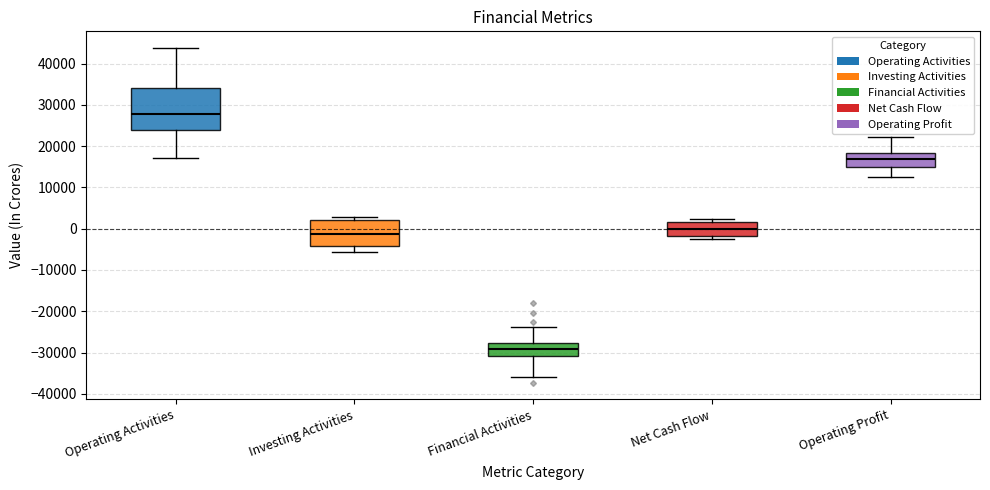

Where is the lower edge of the box for Investing Activities on the y-axis? The values are not printed on the chart, so give them approximately, as read against the axis.

-4000